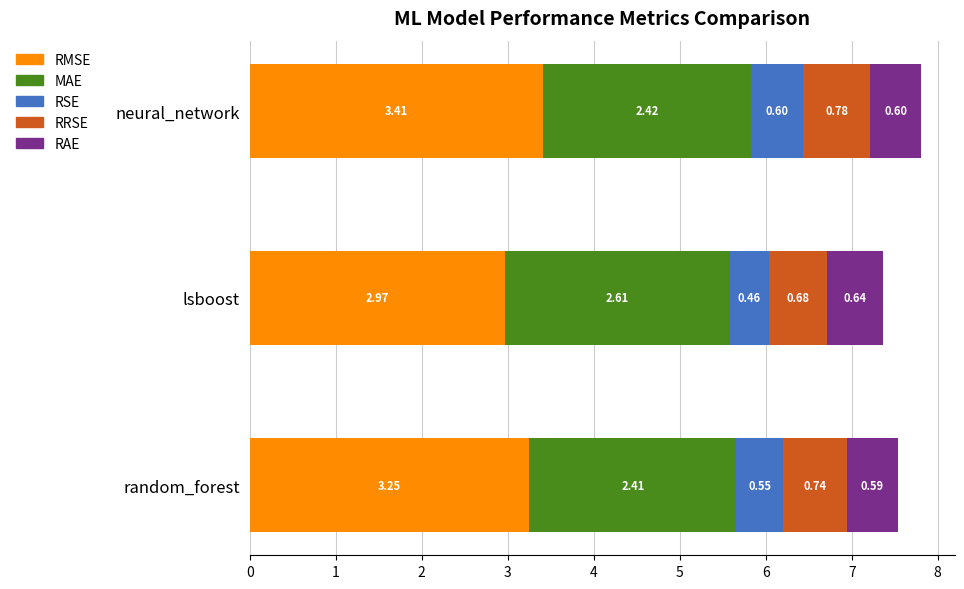

How many categories are shown in the chart?

3